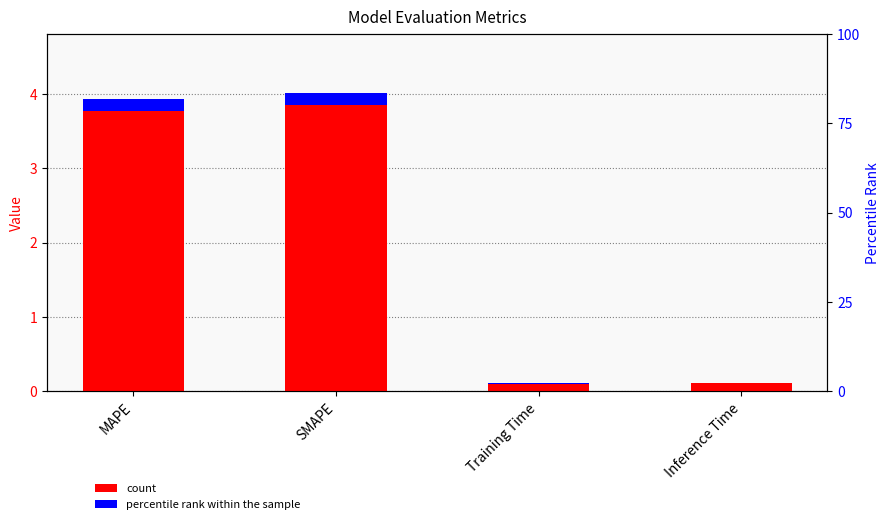

Reading left to right, list all the values displayed in this chart.

3.9	4.0	0.1	0.1